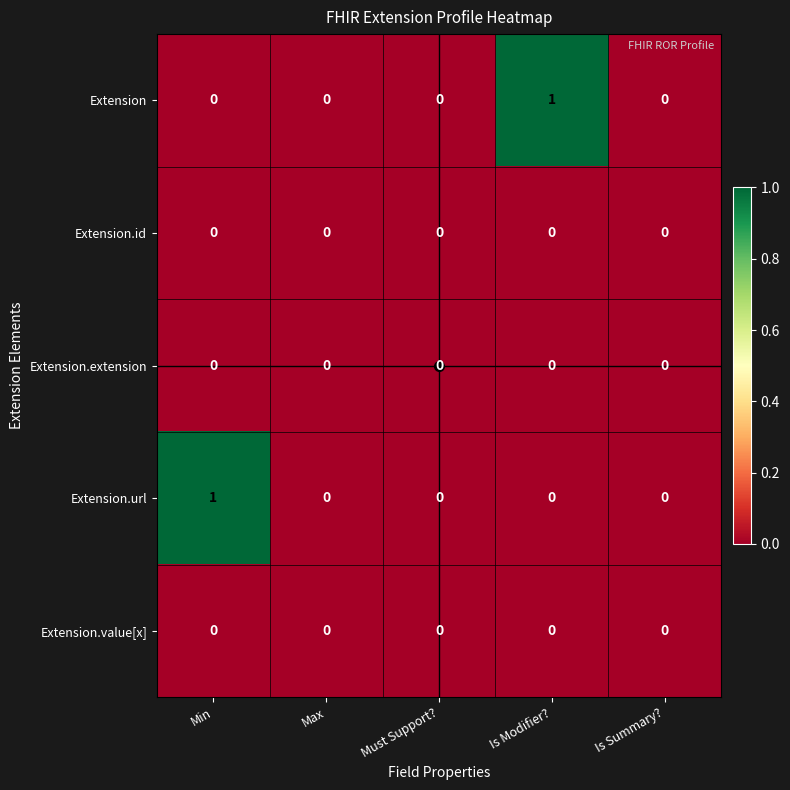

The Extension.extension series shows 0 at Must Support?. True or false?

True